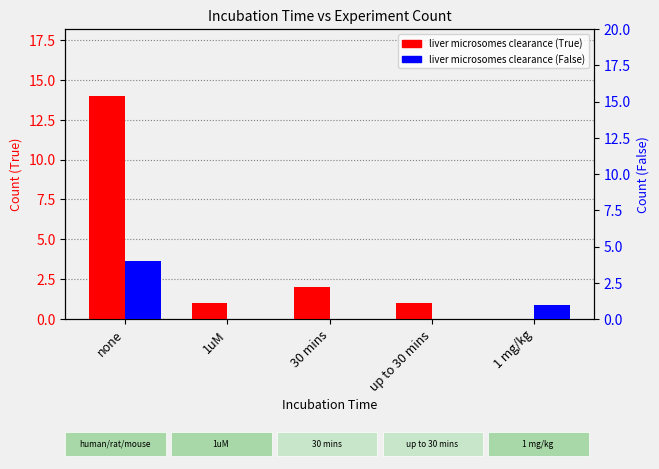

What are all the series names shown in the legend?

Liver microsomes clearance (True), Liver microsomes clearance (False)